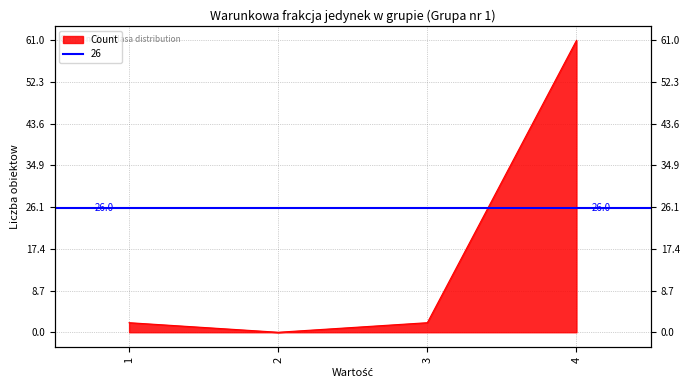

What is the approximate value at 4, to the nearest 5?

60